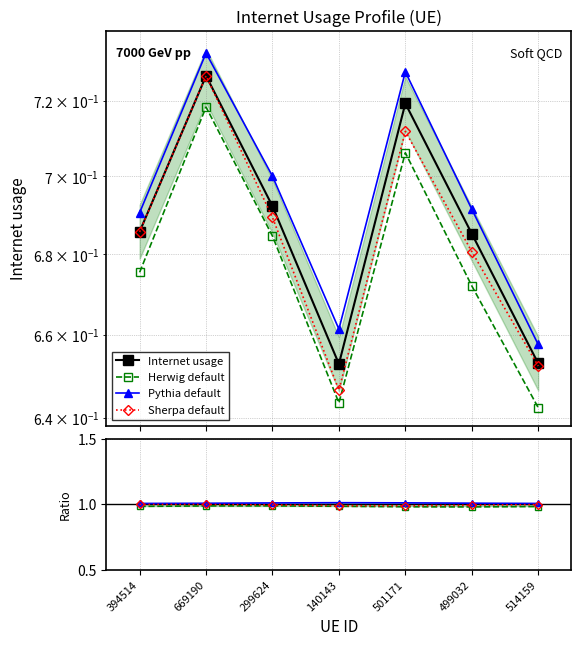

Which label corresponds to the largest value in the chart?

669190